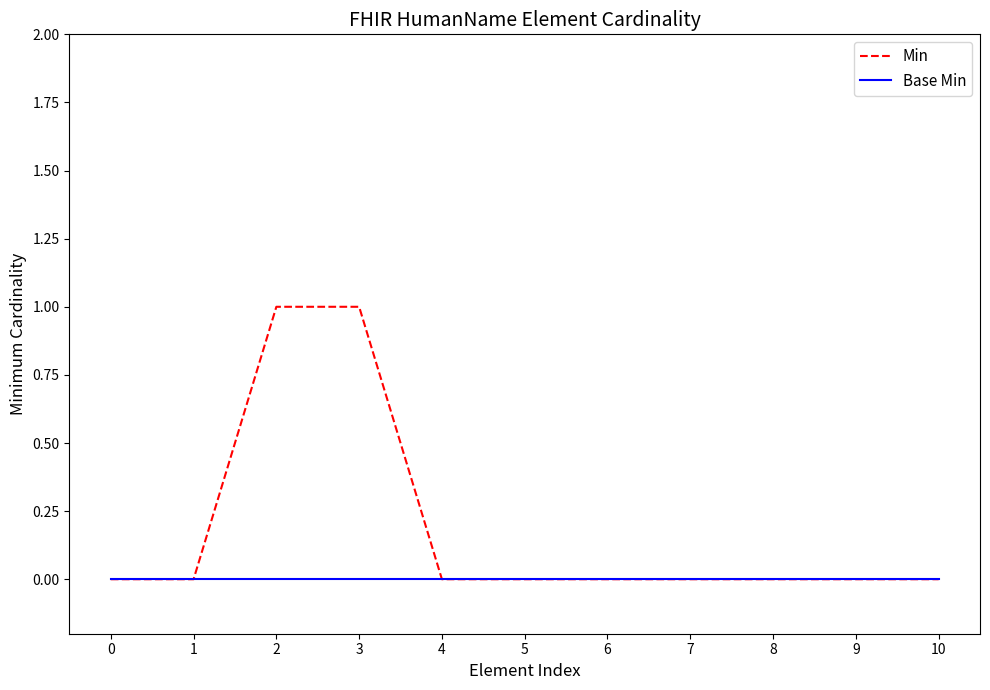

Which series has the largest range (max minus min)?

Min